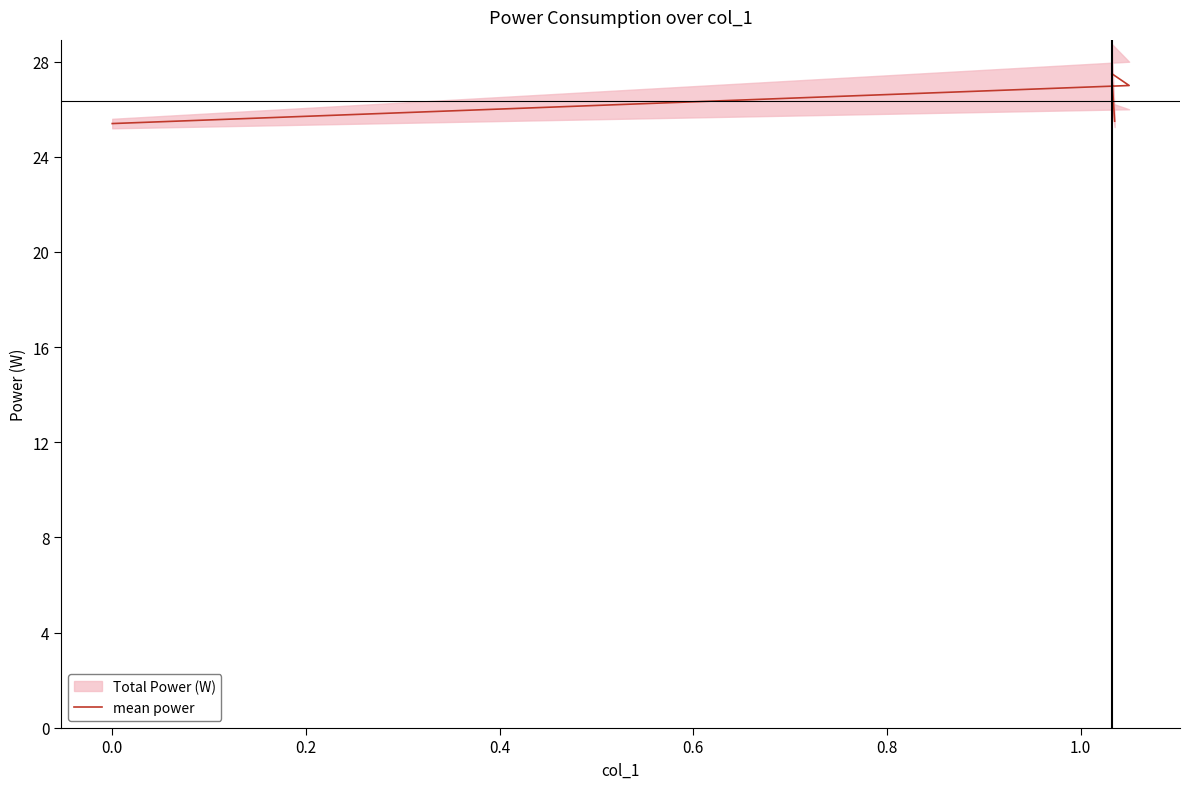

How many interior local peaks (higher than both neighbors) does the data have?

1